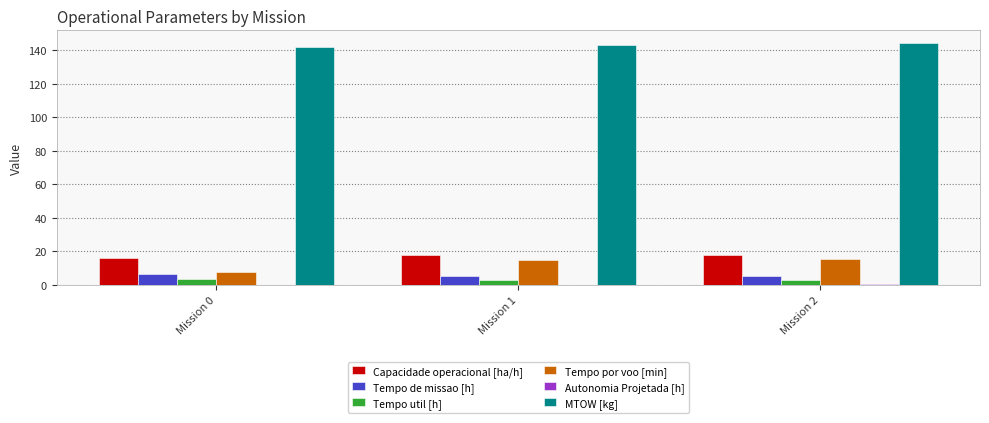

What is the maximum value shown in the chart?

144.5